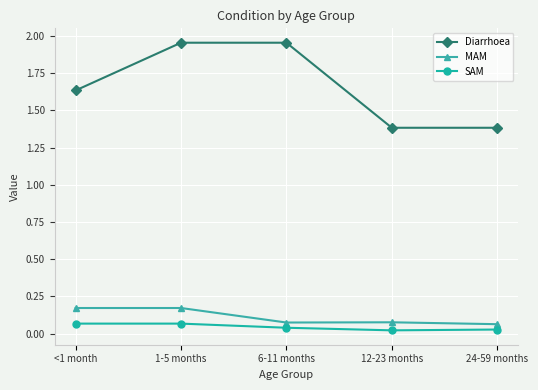

What is the label of the 3rd point from the left?

6-11 months